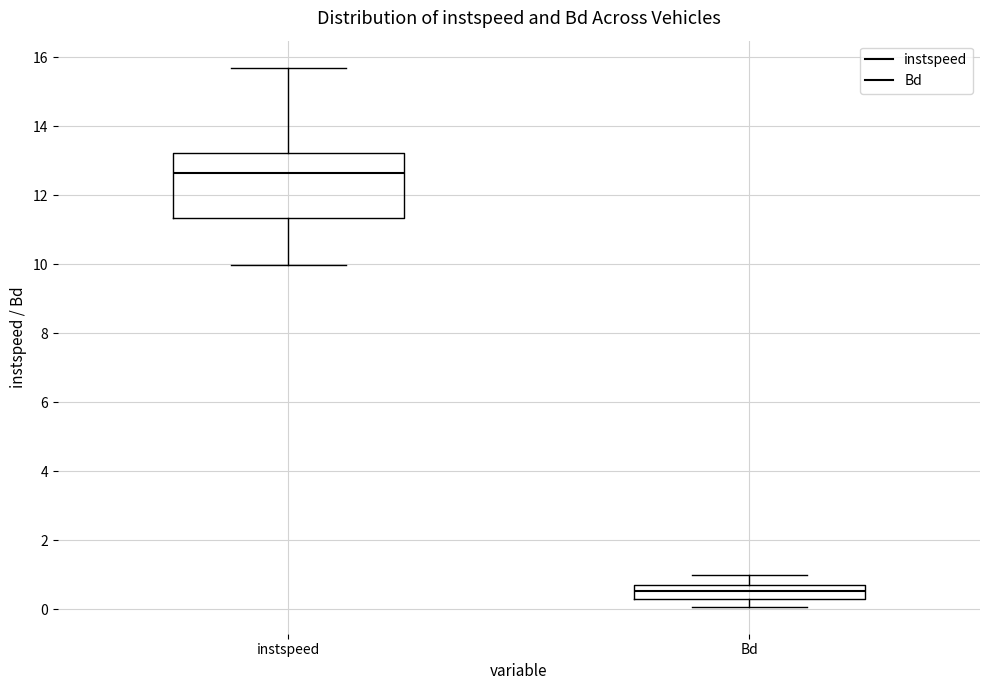

Which box has the lowest median line?

Bd